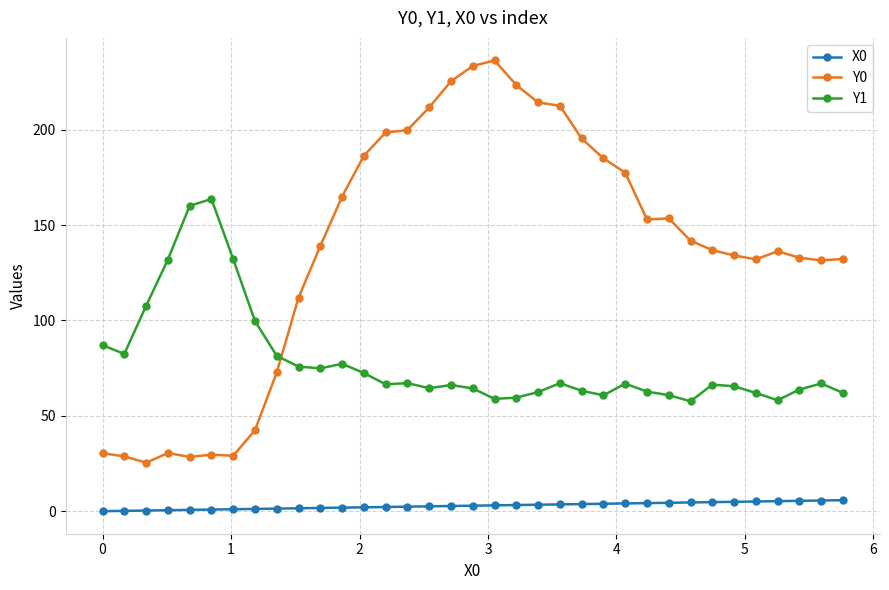

How many categories are shown in the chart?

35